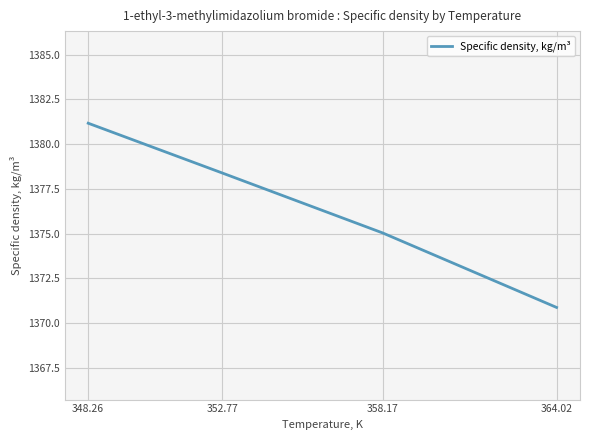

What is the ratio of the value at 352.77 to the value at 364.02?

1.0